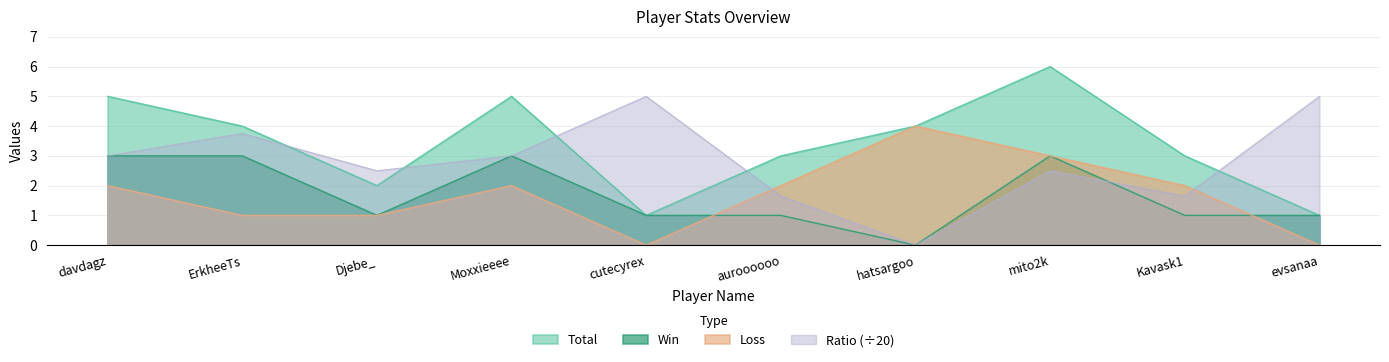

How many values in the Win series are below 1?

1